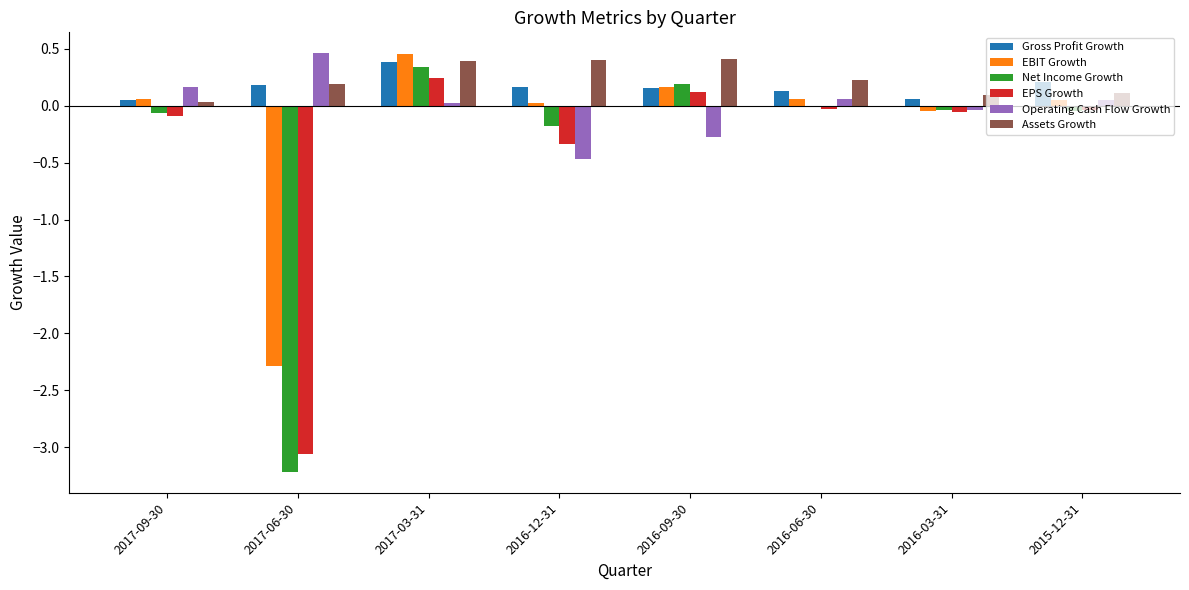

Which series has the largest range (max minus min)?

Net Income Growth